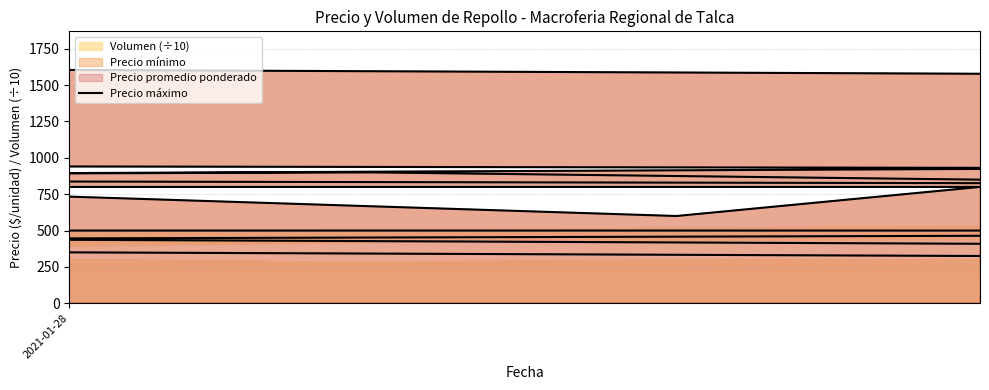

How many categories are shown in the chart?

40